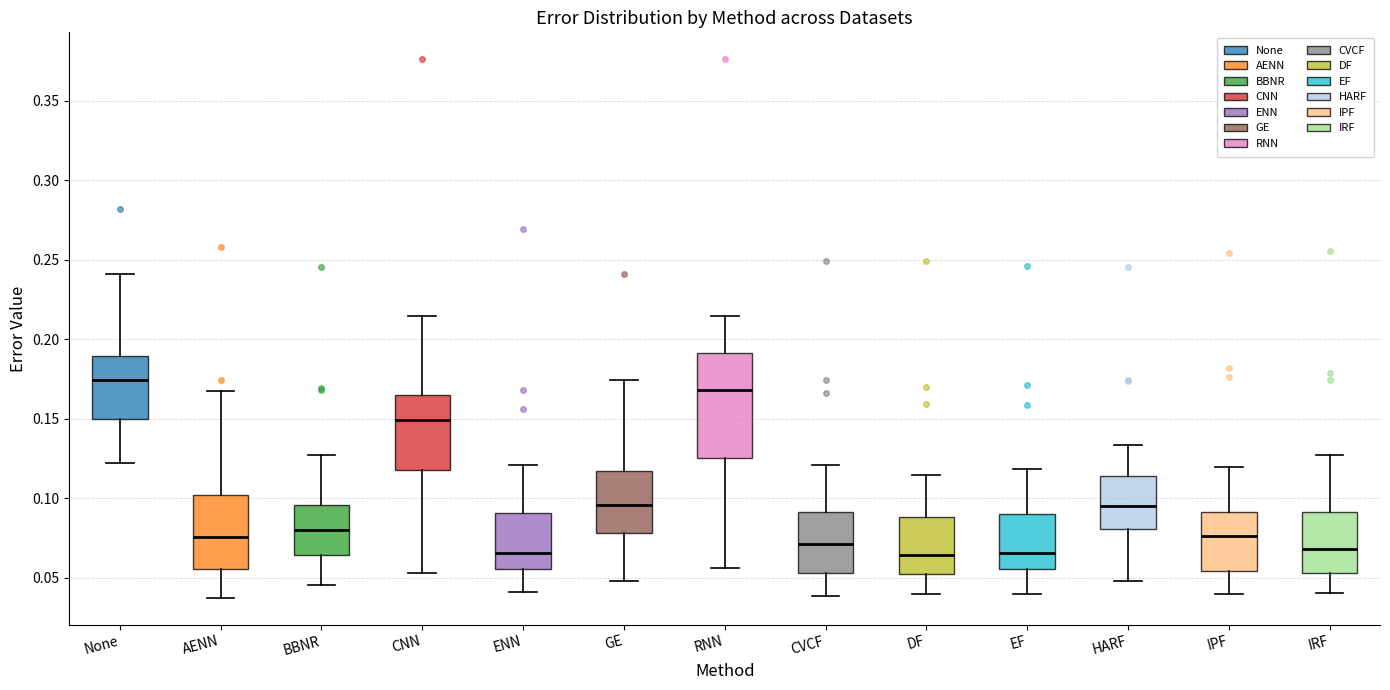

Reading left to right, read every box against the y-axis: the position of its median line, the range the box covers, and the ends of its whiskers. The values are not printed on the chart, so give them approximately, as read against the axis.

None: median 0.175, box 0.150 to 0.190, whiskers 0.120 to 0.240
AENN: median 0.075, box 0.055 to 0.100, whiskers 0.040 to 0.165
BBNR: median 0.080, box 0.065 to 0.095, whiskers 0.045 to 0.125
CNN: median 0.150, box 0.120 to 0.165, whiskers 0.055 to 0.215
ENN: median 0.065, box 0.055 to 0.090, whiskers 0.040 to 0.120
GE: median 0.095, box 0.080 to 0.115, whiskers 0.050 to 0.175
RNN: median 0.170, box 0.125 to 0.190, whiskers 0.055 to 0.215
CVCF: median 0.070, box 0.055 to 0.090, whiskers 0.040 to 0.120
DF: median 0.065, box 0.050 to 0.090, whiskers 0.040 to 0.115
EF: median 0.065, box 0.055 to 0.090, whiskers 0.040 to 0.120
HARF: median 0.095, box 0.080 to 0.115, whiskers 0.050 to 0.135
IPF: median 0.075, box 0.055 to 0.090, whiskers 0.040 to 0.120
IRF: median 0.070, box 0.055 to 0.090, whiskers 0.040 to 0.125